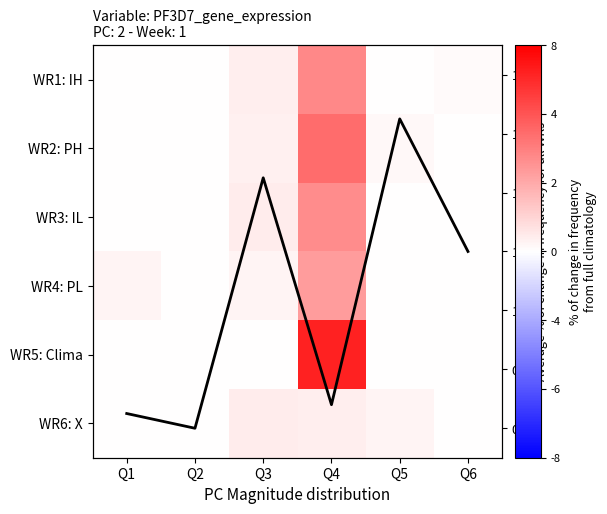

At Q5, list the series in order from smallest to largest.

WR1: IH, WR3: IL, WR4: PL, WR5: Clima, WR2: PH, WR6: X, Avg frequency